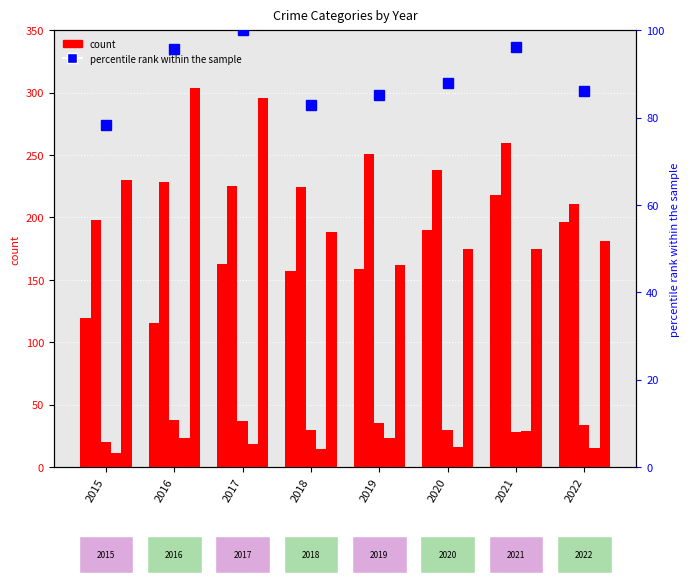

Rank the series by their maximum value, from lowest to highest.

Homicide, Criminal Sexual Assault, percentile rank within the sample, Aggravated Assault, Aggravated Battery, Robbery